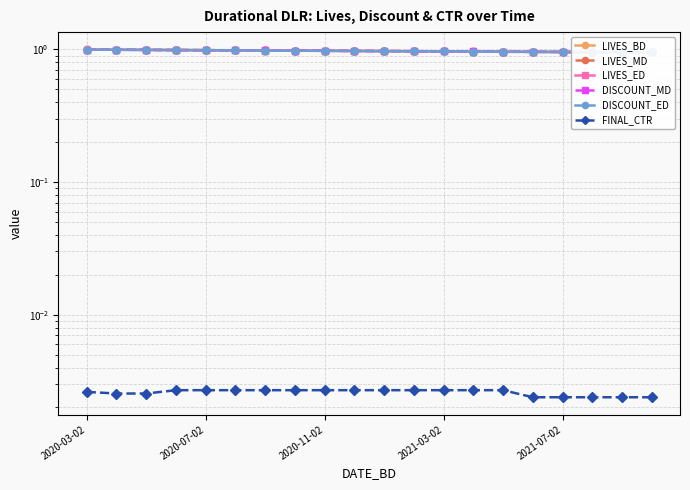

Is it true that LIVES_MD equals 1.0 at 19?

True